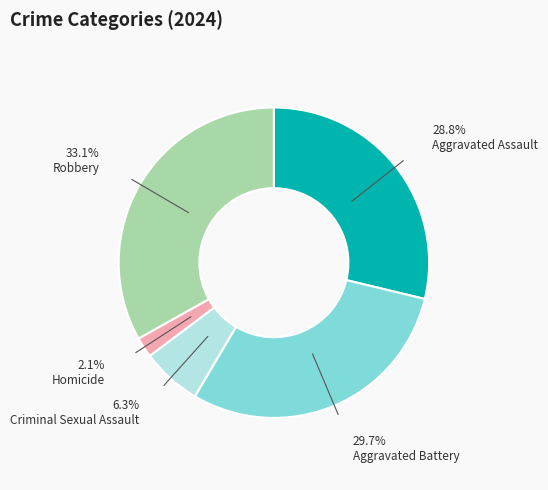

Which slice is the largest?

Robbery